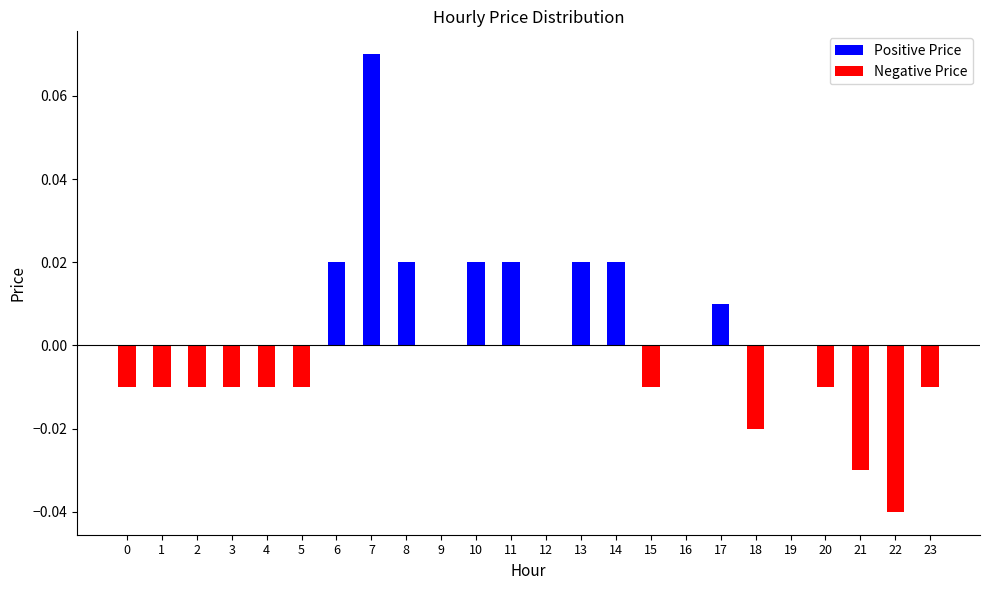

At which label does the data first exceed 0?

6